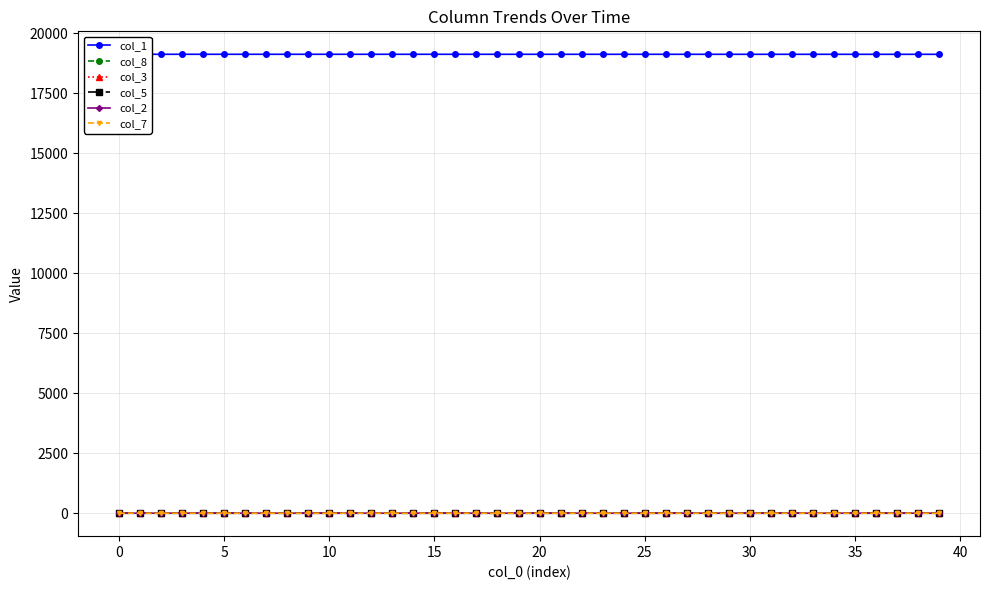

How many categories are shown in the chart?

40